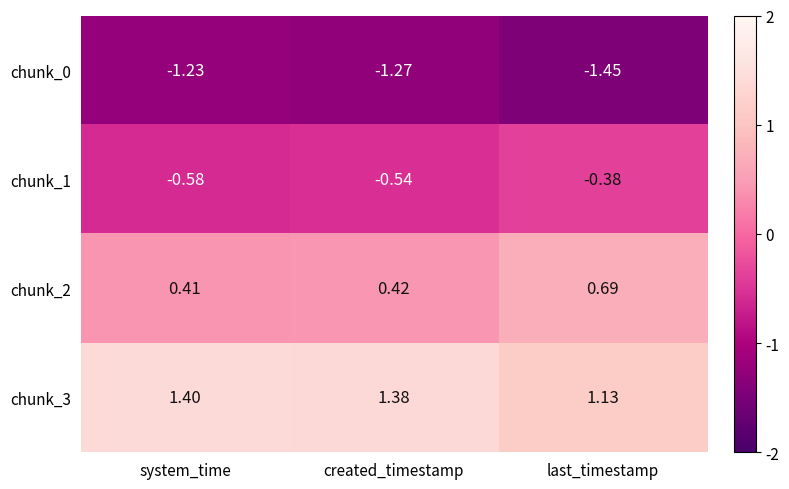

Which category has the lowest value in the chunk_0 series?

last_timestamp